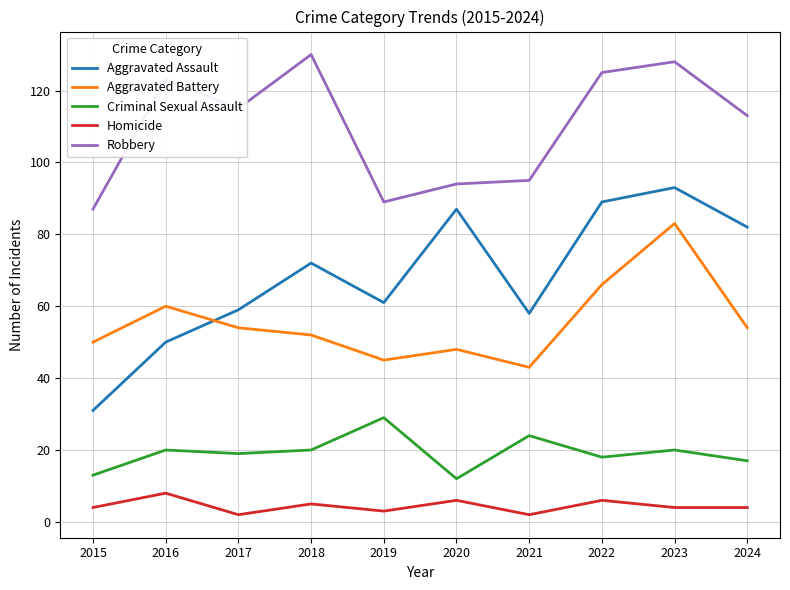

At 2016, list the series in order from largest to smallest.

Robbery, Aggravated Battery, Aggravated Assault, Criminal Sexual Assault, Homicide